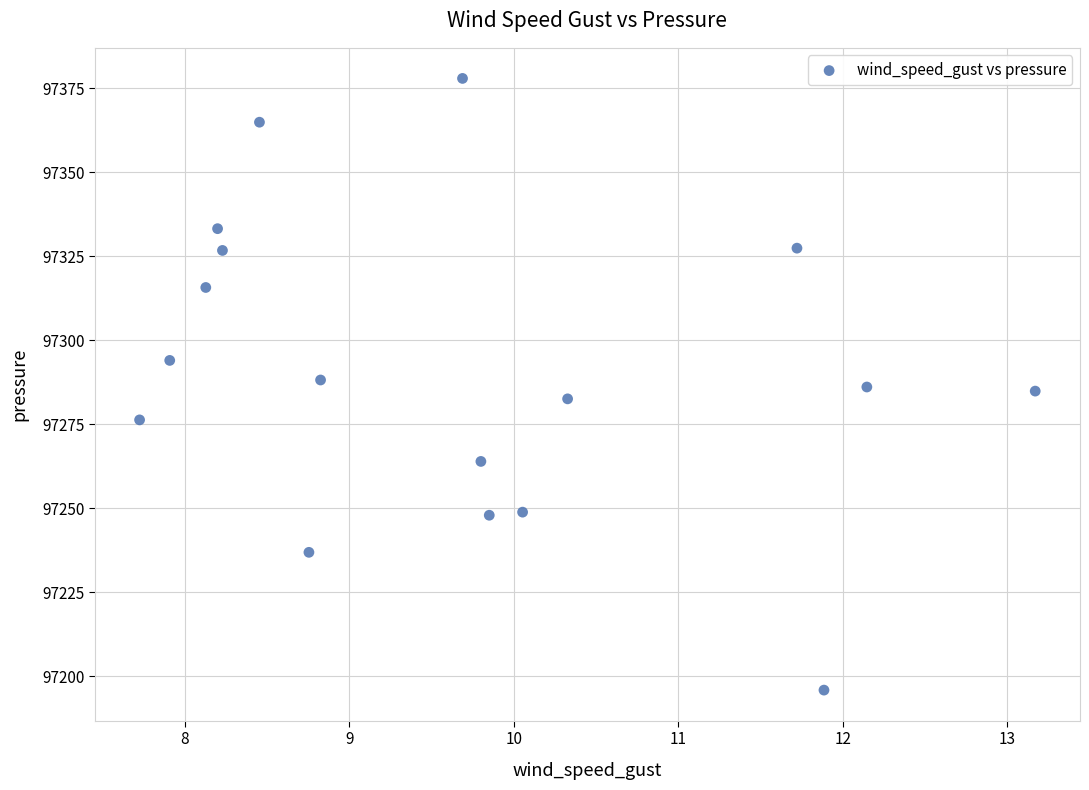

What is the range of Y values (max minus min)?

181.9